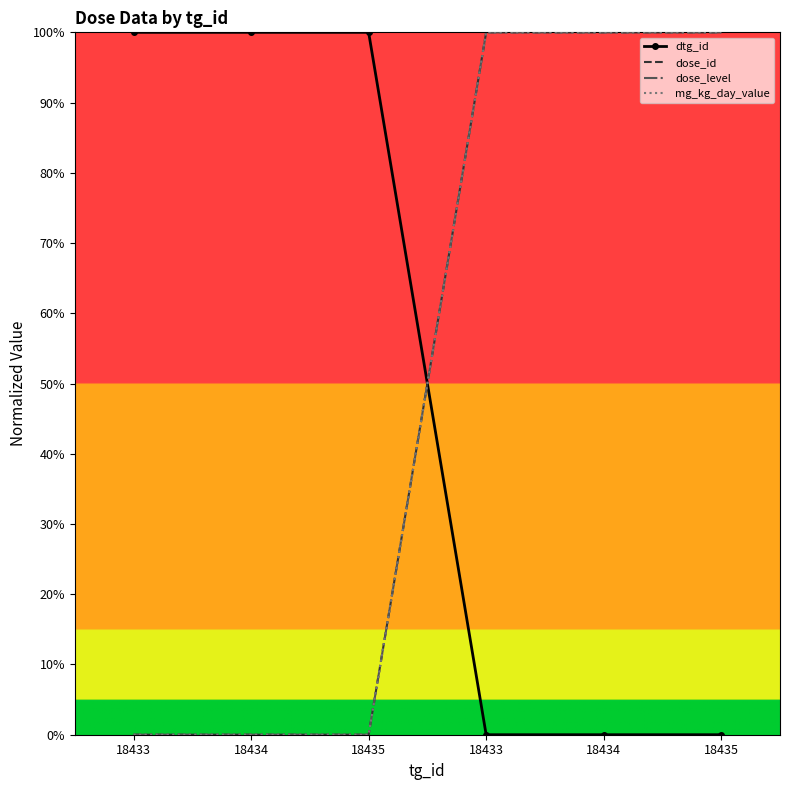

Which category has the lowest value across all series?

18433